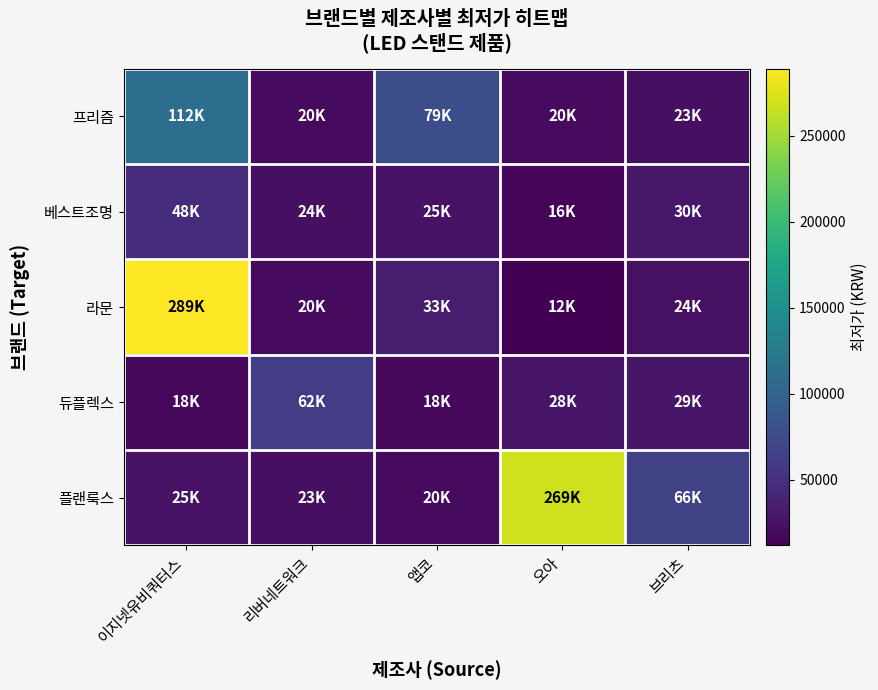

Which series has the largest total across all categories?

플랜룩스